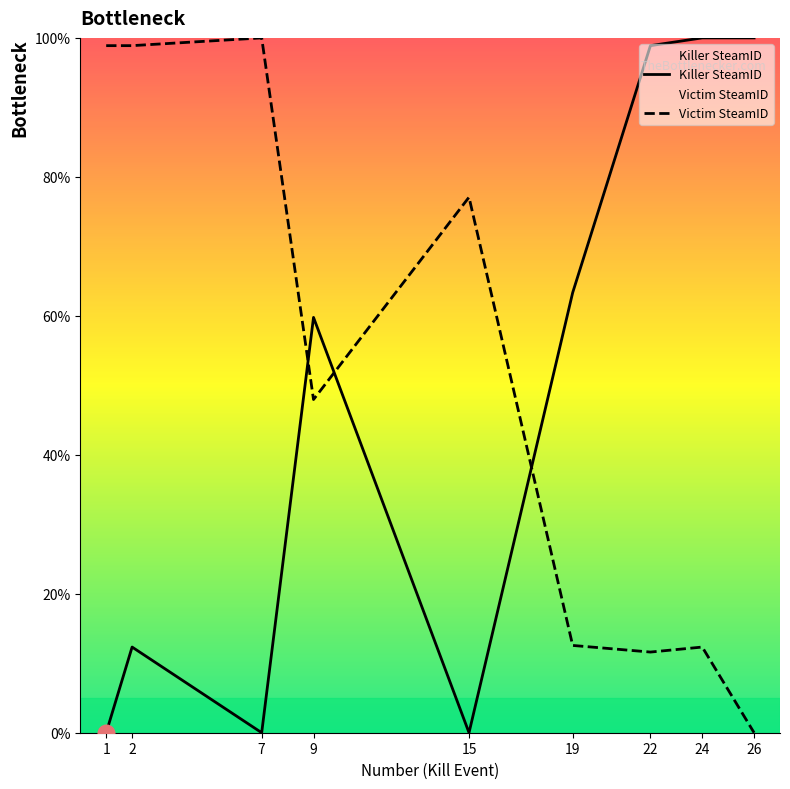

How many intersections are there between Killer SteamID and Victim SteamID?

3